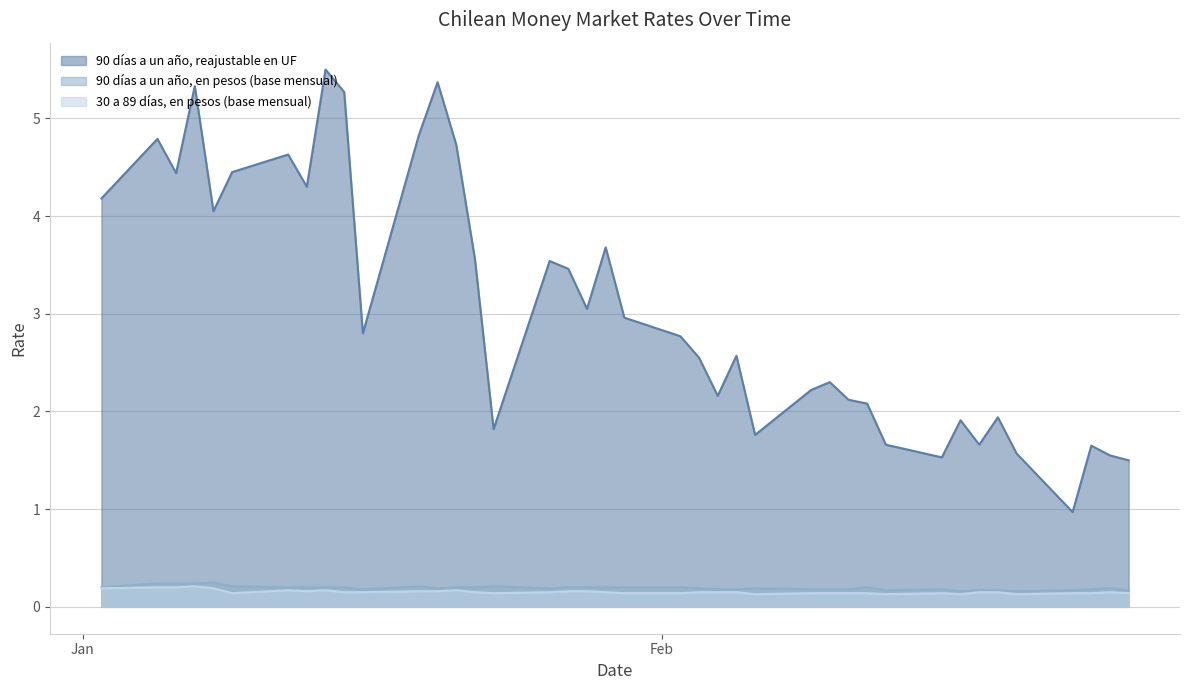

At which label does 90 días a un año, reajustable en UF reach its minimum?

23-02-2004